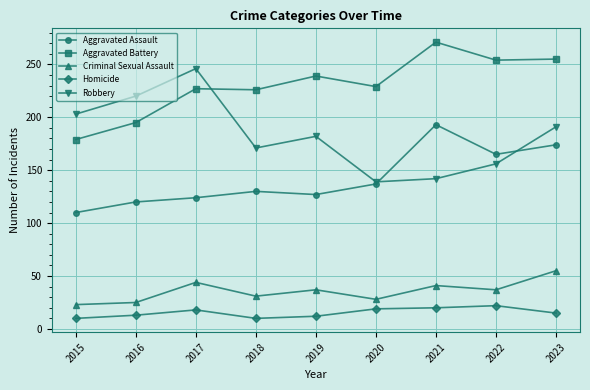

What is the difference between the maximum and minimum values in the Aggravated Battery series?

92